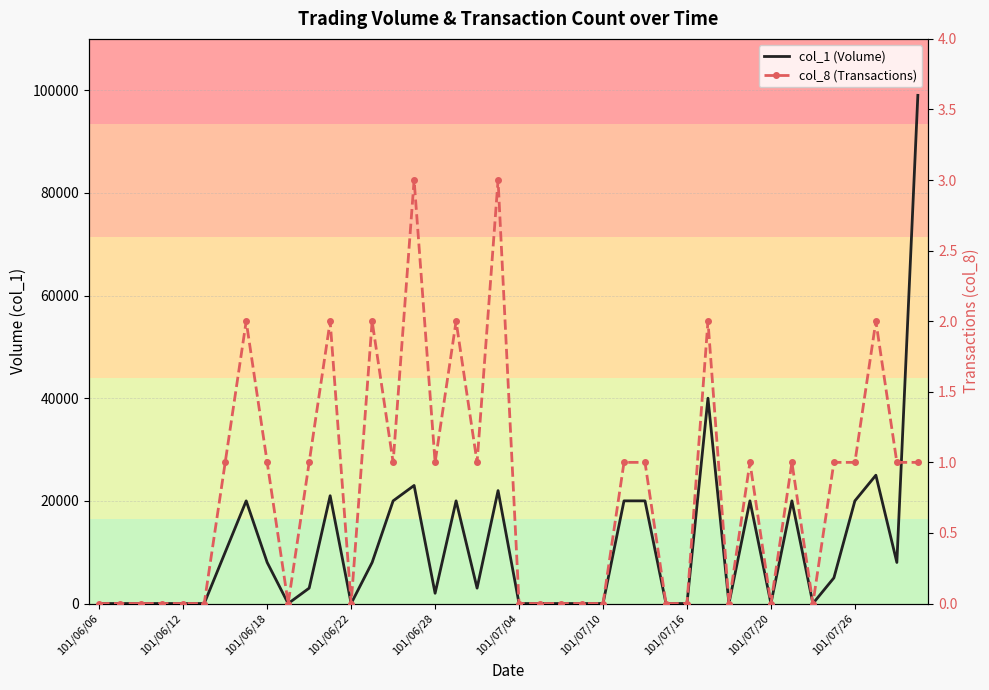

At which label does col_1 (Volume) reach its minimum?

101/06/06